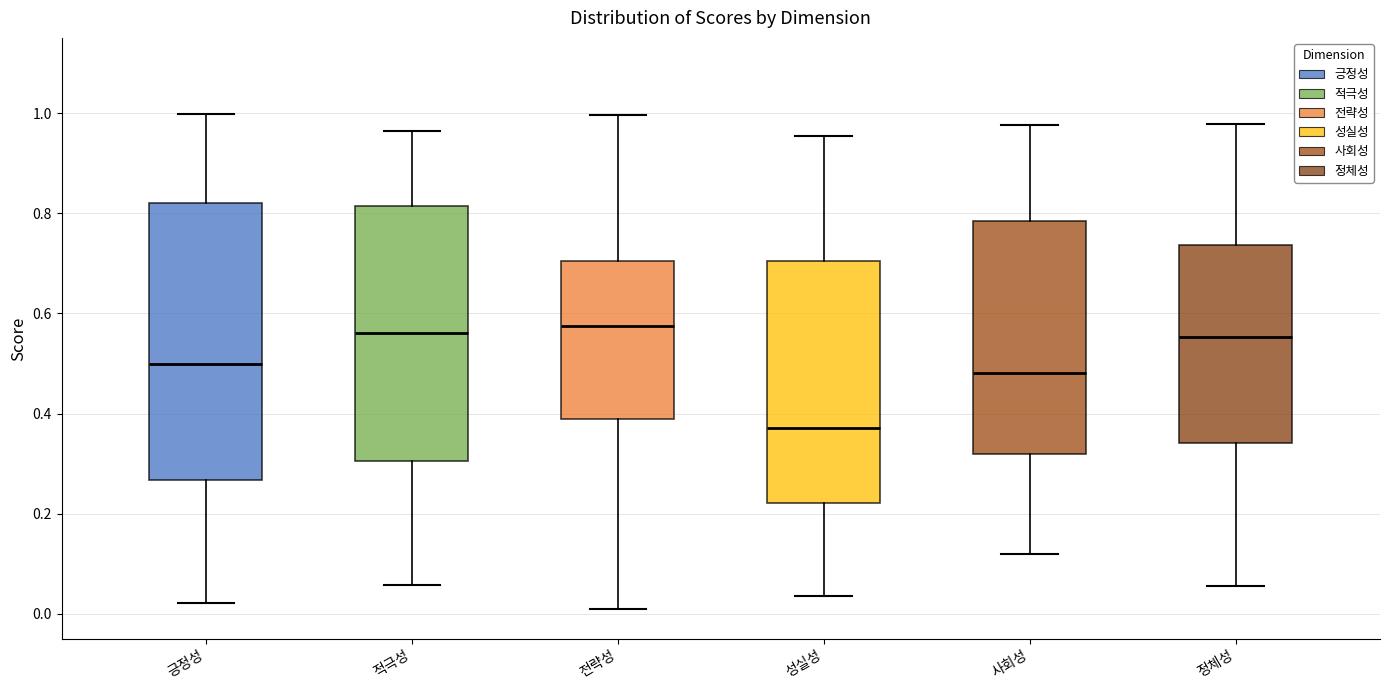

Which box is the tallest, from its lower edge to its upper edge?

긍정성